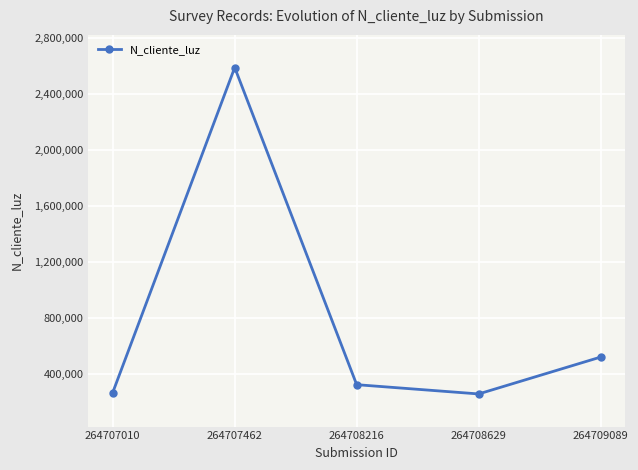

At which category does the chart reach its peak across all series?

264707462